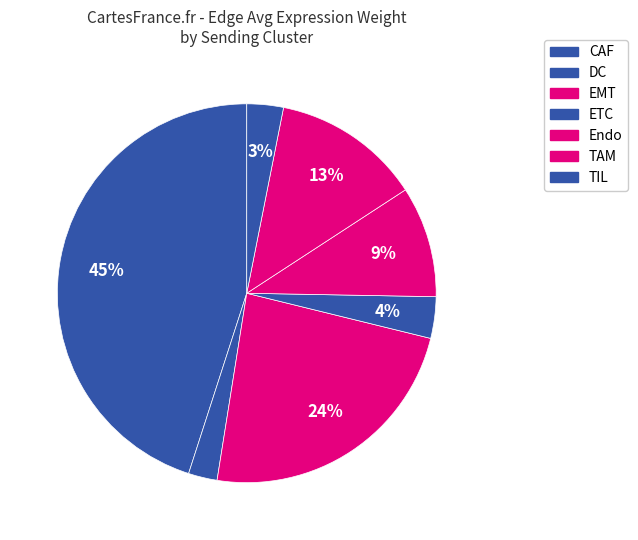

Count the number of slices in the pie.

7